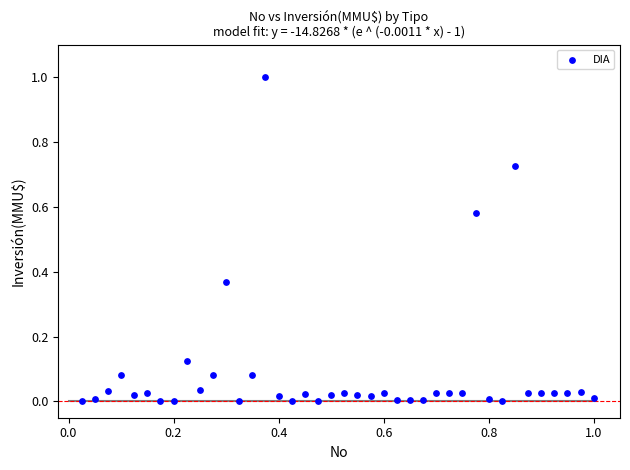

What is the range of Y values (max minus min)?

1.0